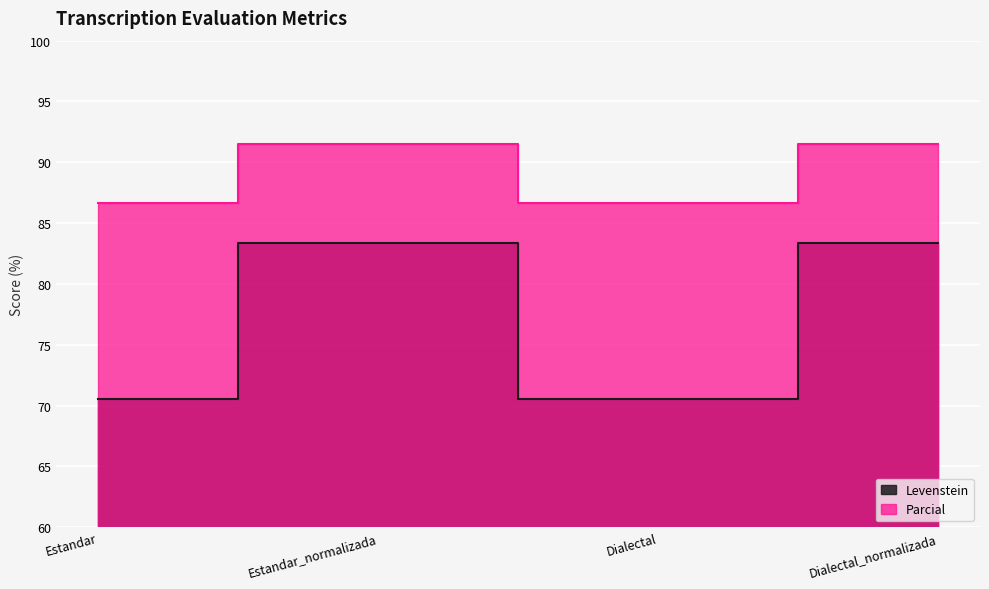

List the series in order of their peak value, highest first.

Parcial, Levenstein